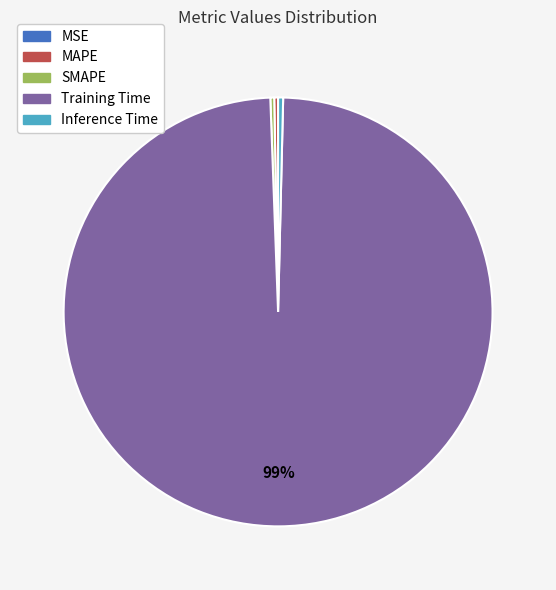

Combined, do Training Time and SMAPE account for over 50%?

Yes